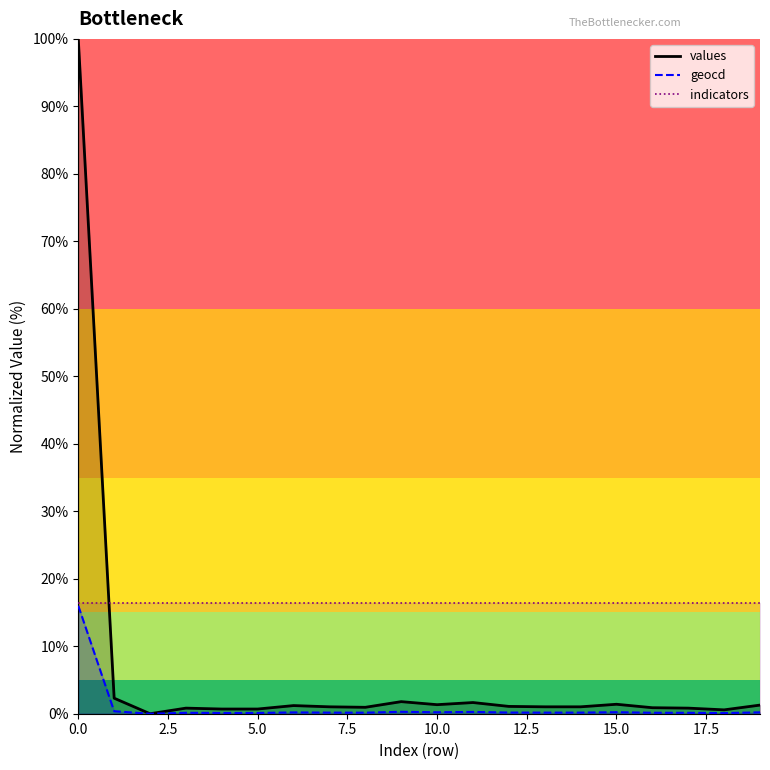

What is the sum of the values values at 17 and 8?

1.8